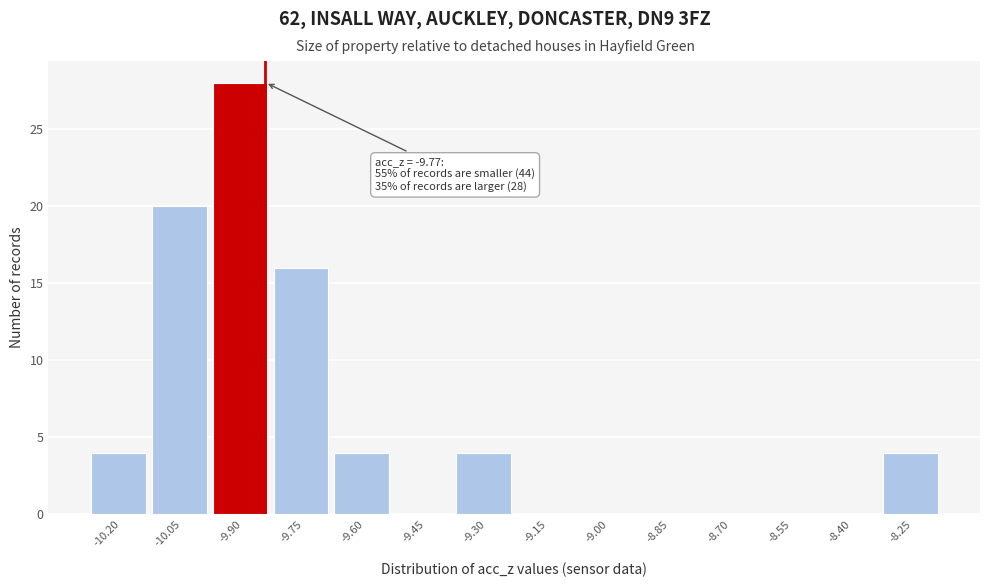

Reading left to right, transcribe all the data shown in this chart.

-10.20=4	-10.05=20	-9.90=28	-9.75=16	-9.60=4	-9.45=0	-9.30=4	-9.15=0	-9.00=0	-8.85=0	-8.70=0	-8.55=0	-8.40=0	-8.25=4